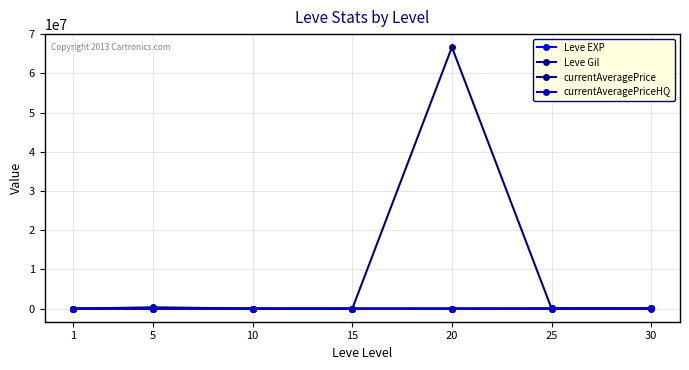

Rank the categories by Leve EXP value from highest to lowest.

30, 25, 15, 20, 10, 5, 1